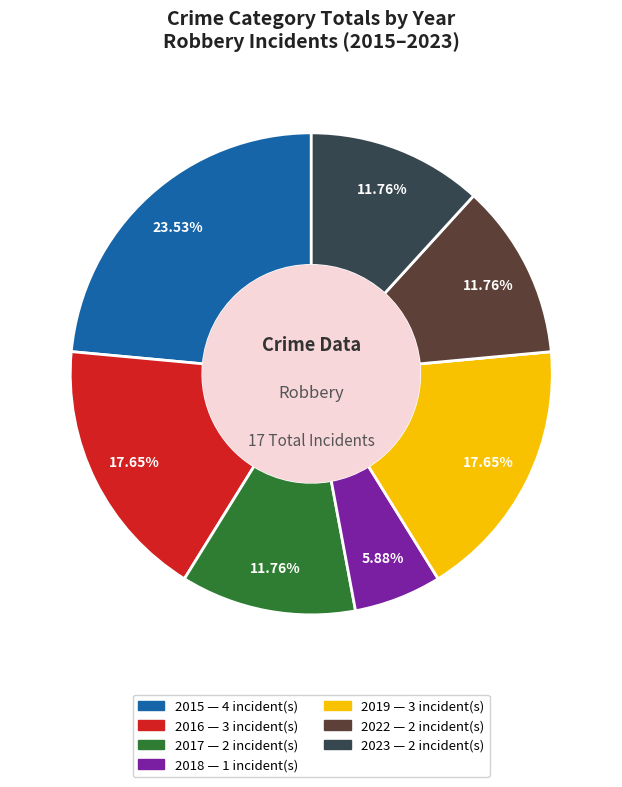

Is there a majority slice in this chart?

No